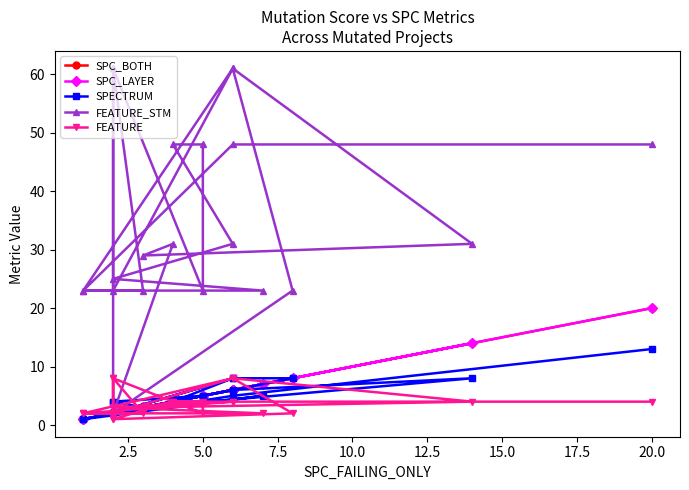

In SPC_LAYER, how many points are higher than both neighbors (excluding endpoints)?

6